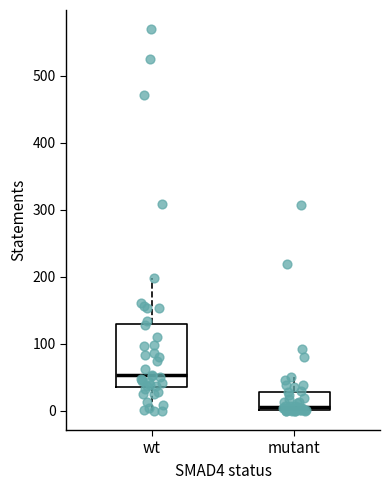

Reading left to right, transcribe this box plot: for each box, give where its median line is, the range the box spans, and where its two whiskers end, as read against the y-axis. The values are not printed on the chart, so give them approximately, as read against the axis.

wt: median 50, box 40 to 130, whiskers 0 to 200
mutant: median 10, box 0 to 30, whiskers 0 to 50